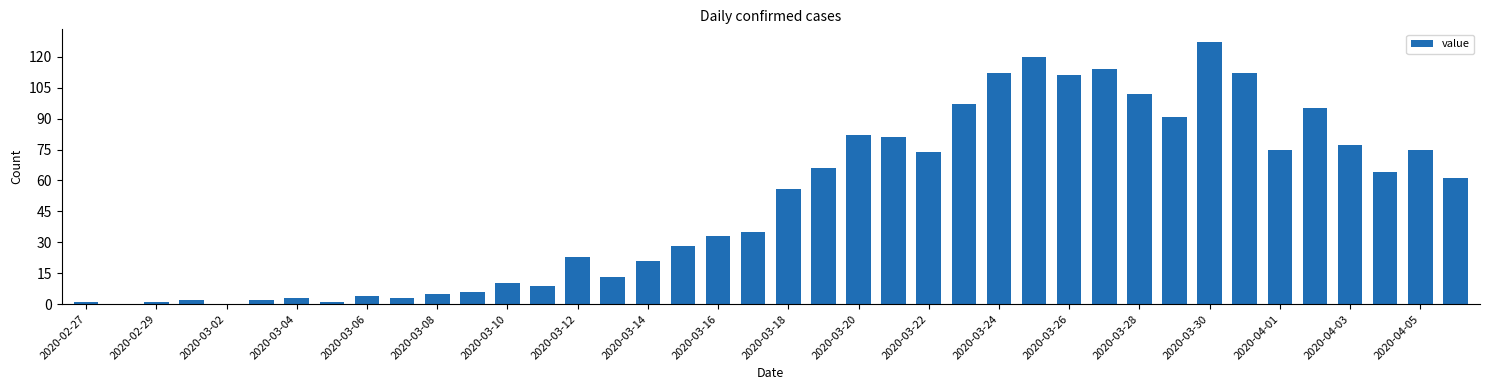

What is the sum of all values?

1992